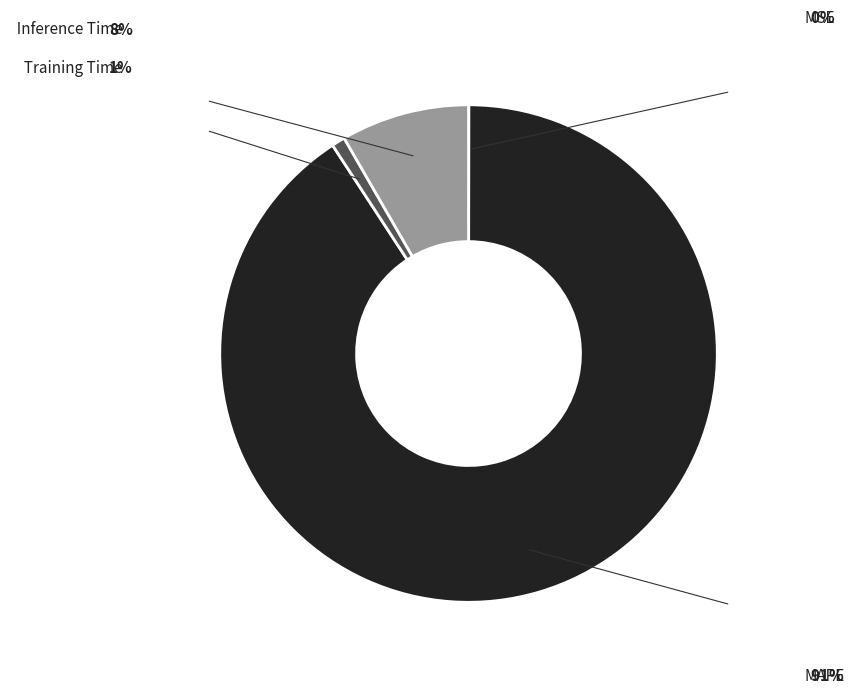

Is there any slice that represents more than half of the pie?

Yes